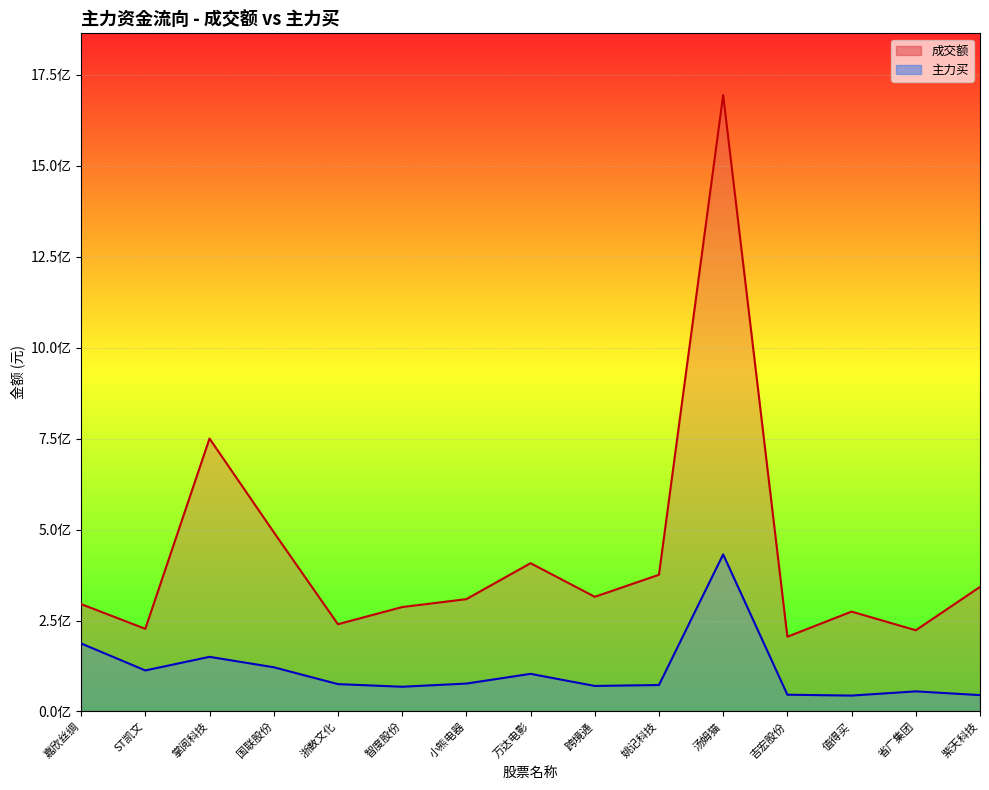

Reading left to right, list all the values displayed in this chart.

成交额: 295160744	227193245	750342008	492990956	239856098	287004874	308740750	407568601	315203735	375778832	1694717226	205444926	274506842	223248388	342409289
主力买: 186998937	112756128	150138715	121503743	75150332	67943694	76663819	103360359	70139103	72659149	431763748	46031974	43658685	55258530	44935462